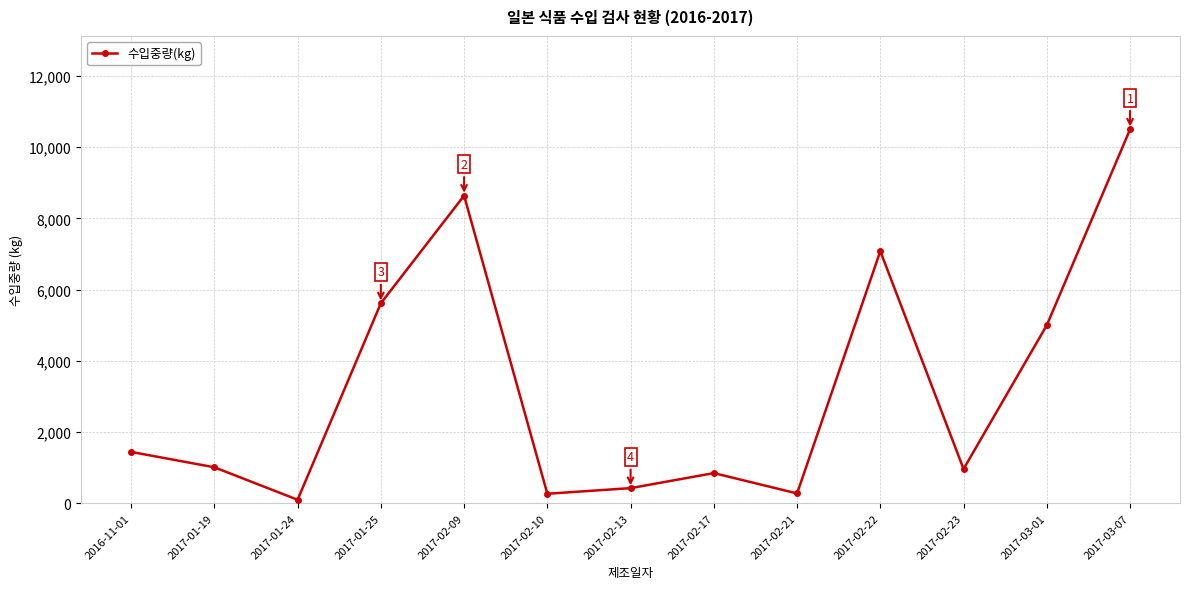

What is the label of the 8th point from the left?

2017-02-17